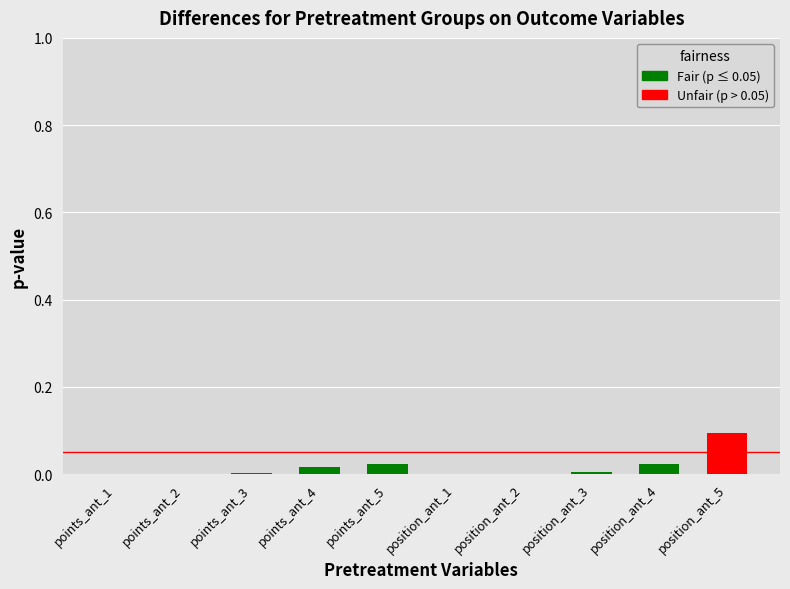

Are the bars horizontal?

No